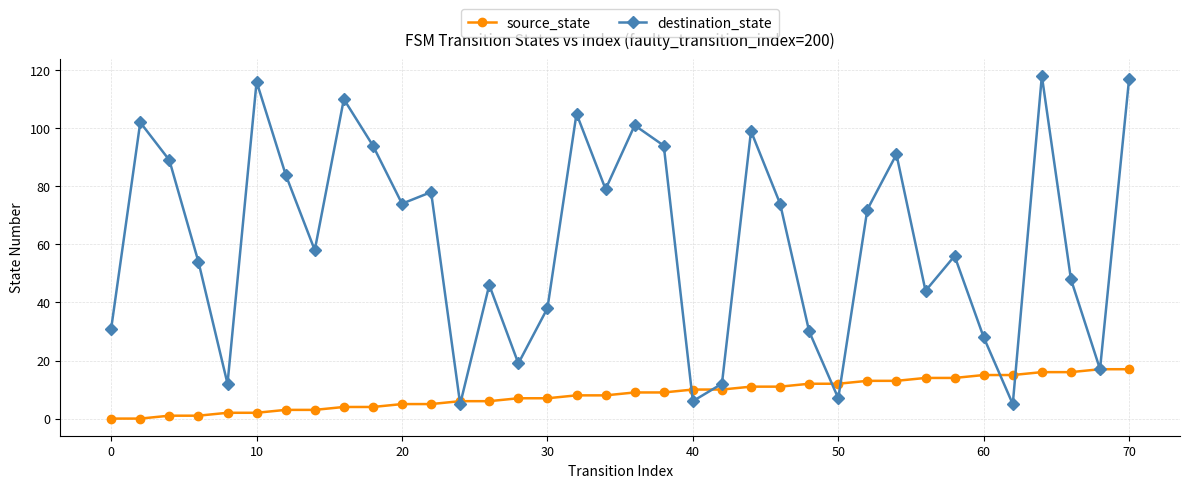

At how many categories does at least one series exceed 24?

28